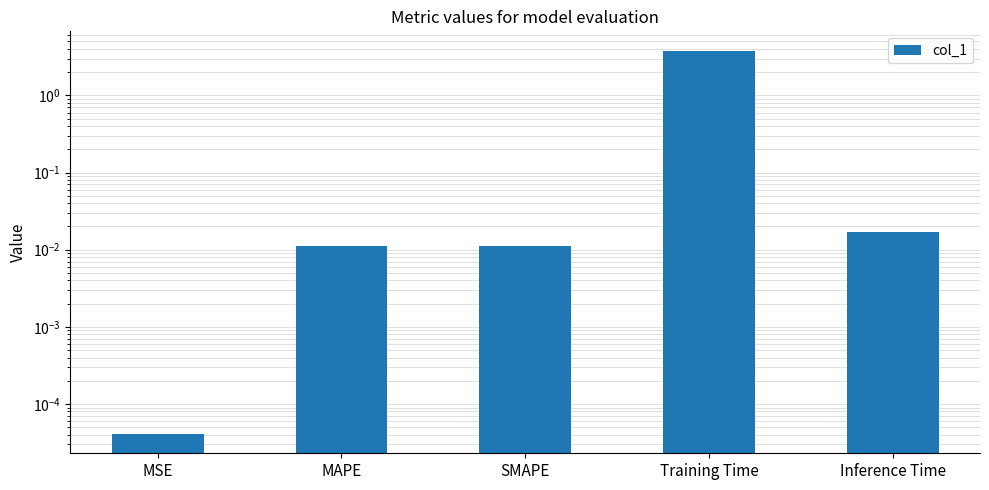

What is the label of the 2nd bar from the left?

MAPE